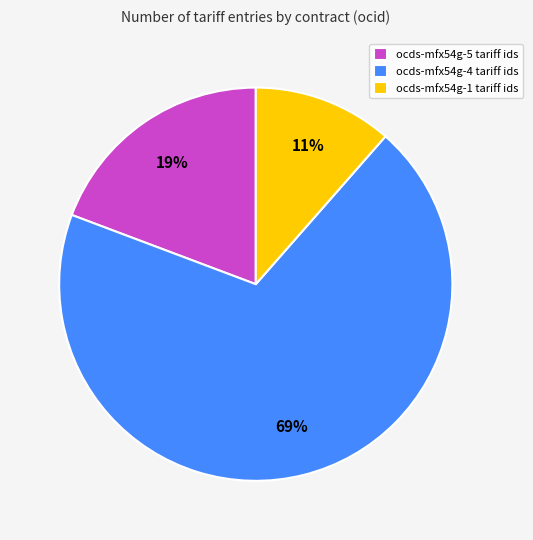

Is the sum of ocds-mfx54g-1 tariff ids and ocds-mfx54g-5 tariff ids greater than half?

No